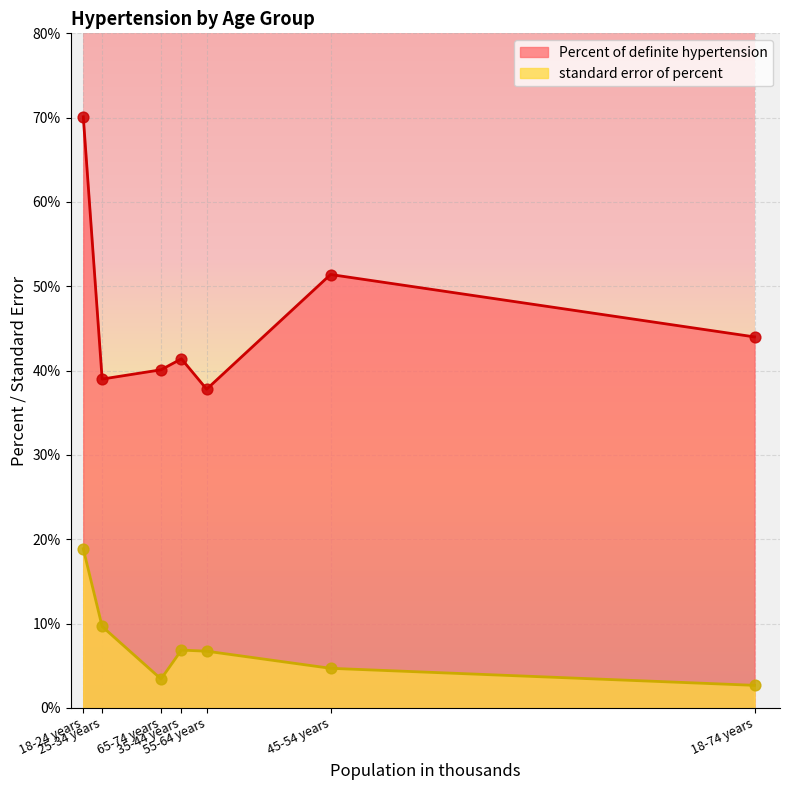

At how many categories does at least one series exceed 27?

7